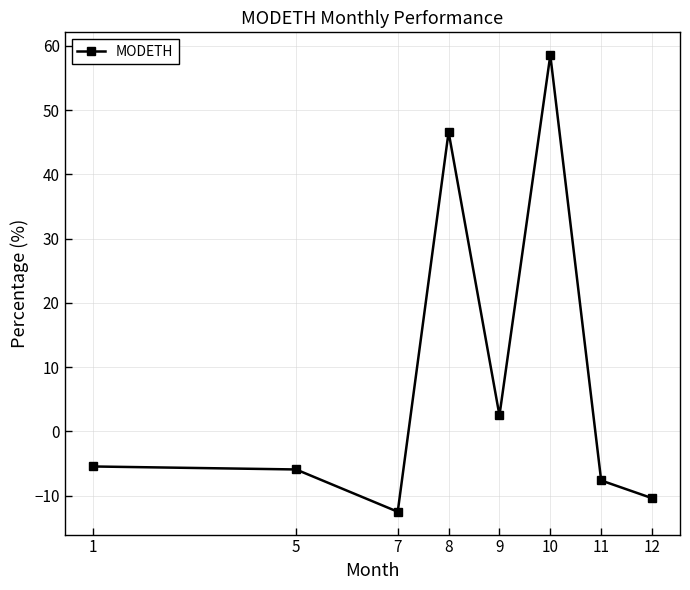

What is the difference between the maximum and second lowest values?

69.0